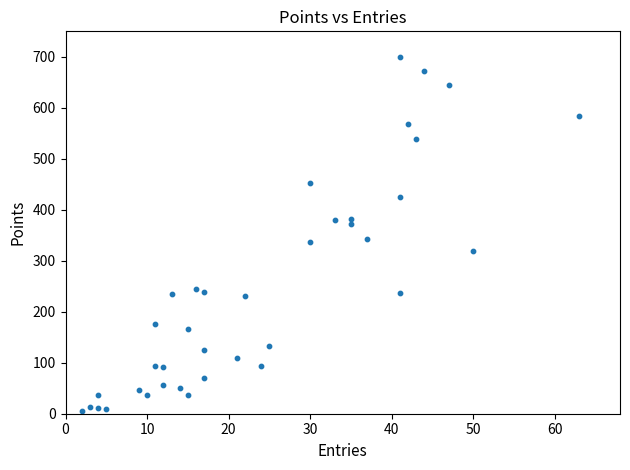

What is the range of Y values (max minus min)?

695